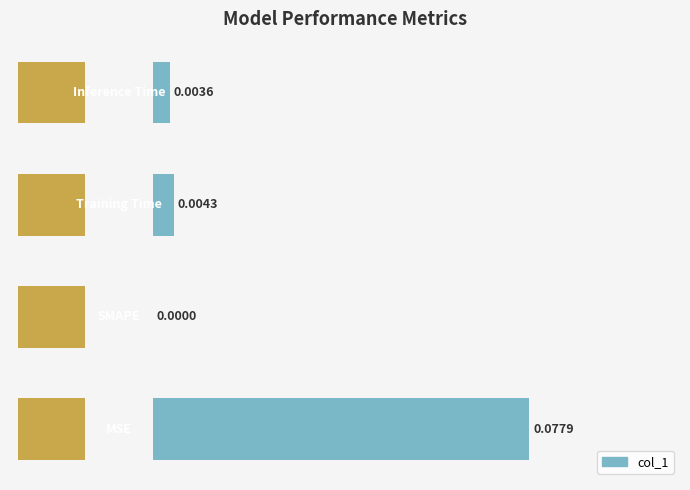

How many categories are shown in the chart?

4